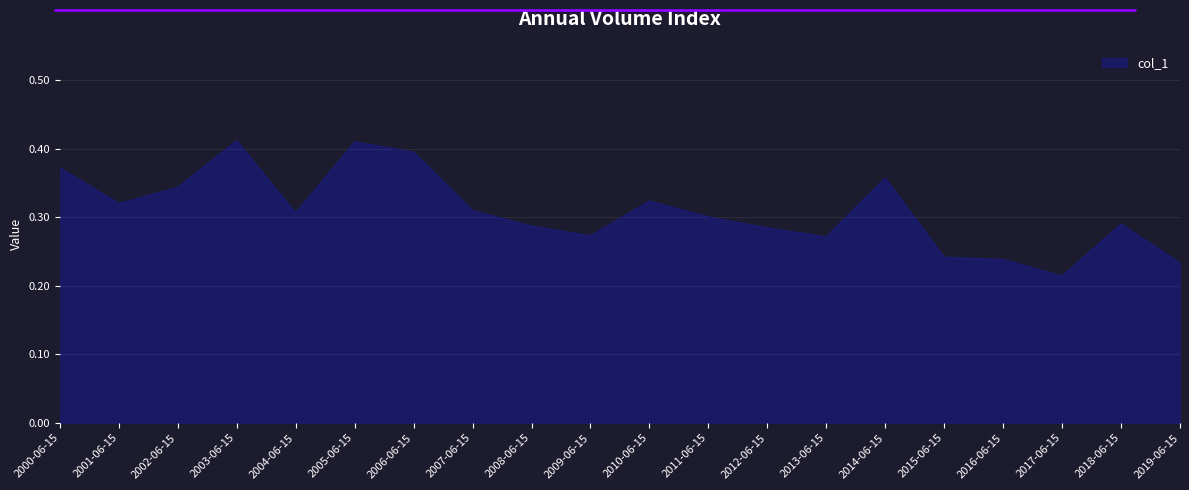

Where is the data nearest to the value 0?

2017-06-15